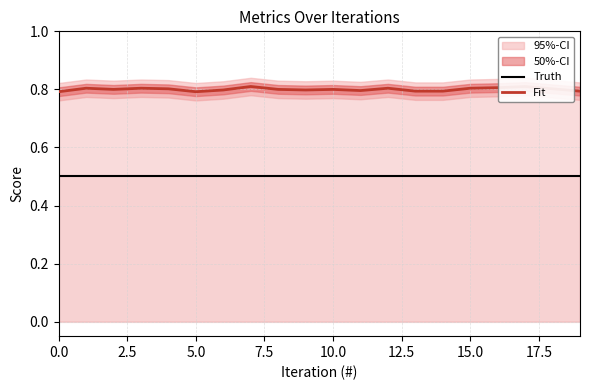

At 16, list the series in order from largest to smallest.

Fit, Truth